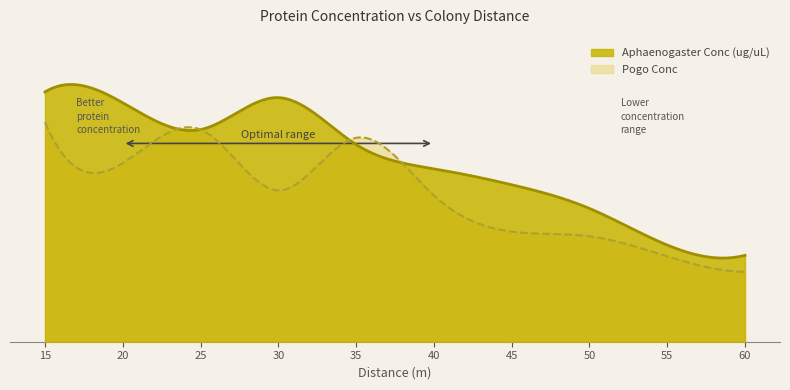

Where is Pogo Conc nearest to the value 0?

60